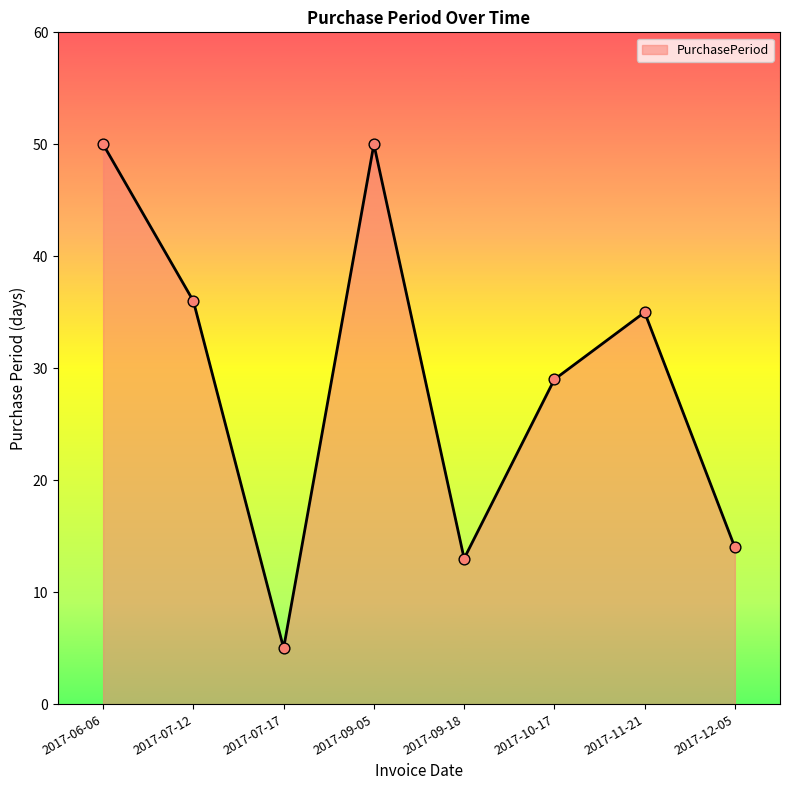

Approximately how many times larger is the value at 2017-09-18 compared to 2017-09-05?

0.3